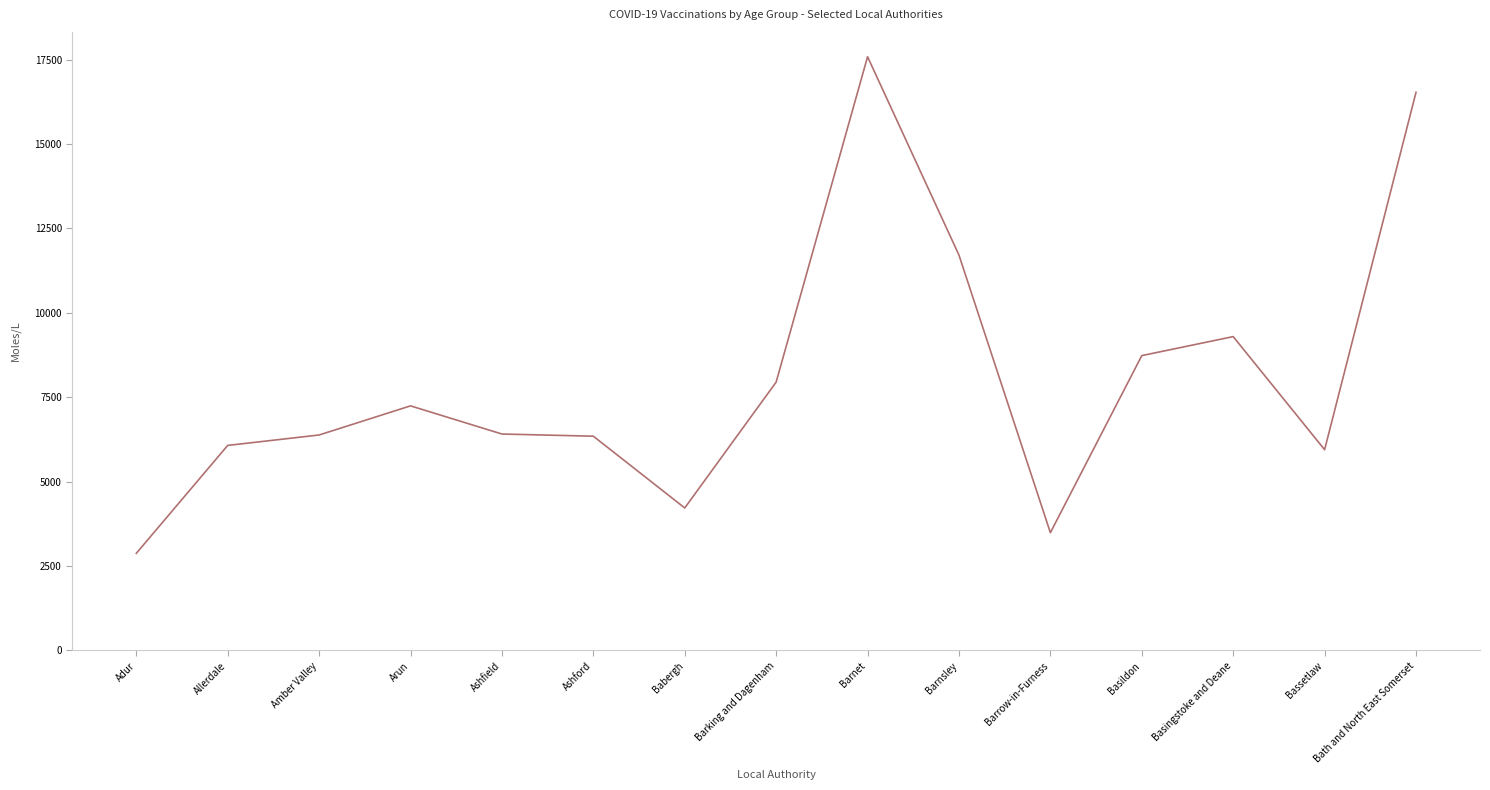

What is the ratio of the value at Basildon to the value at Babergh?

2.1